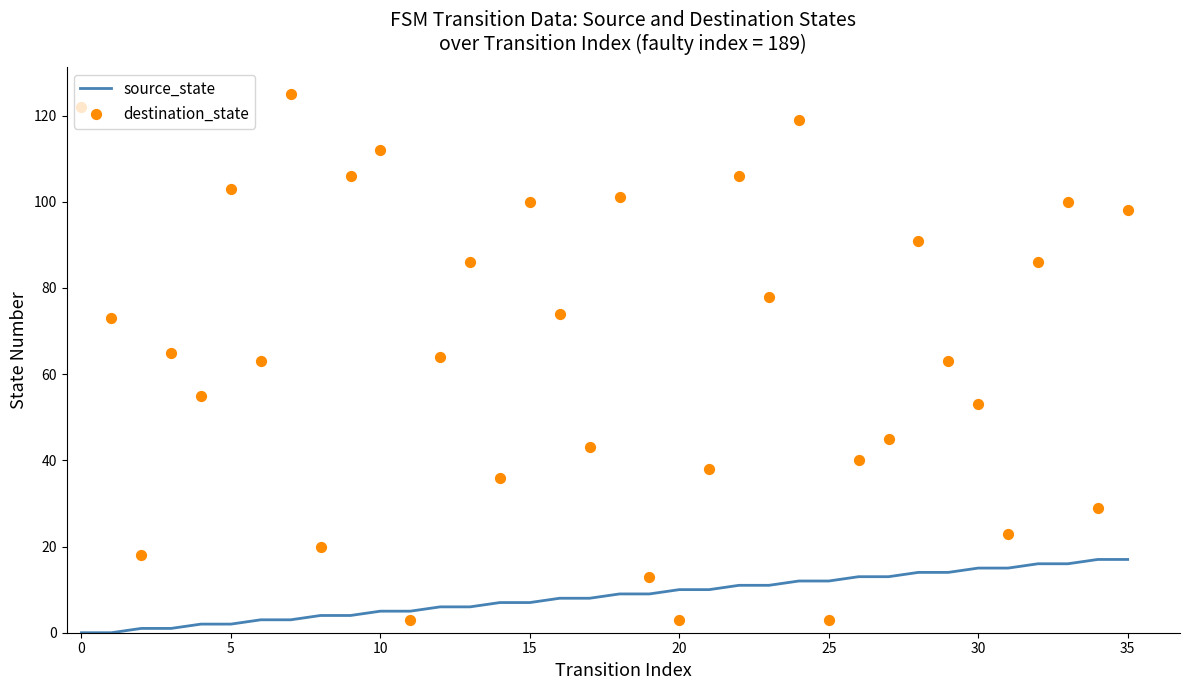

What are all the series names shown in the legend?

source_state, destination_state